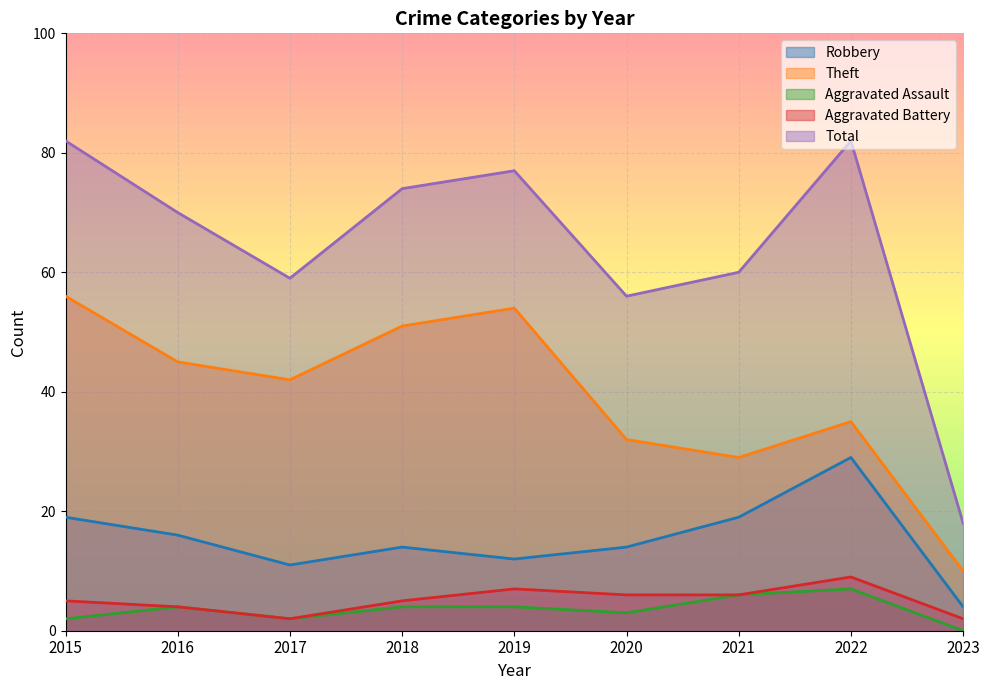

At which label does Total first exceed 70?

2015